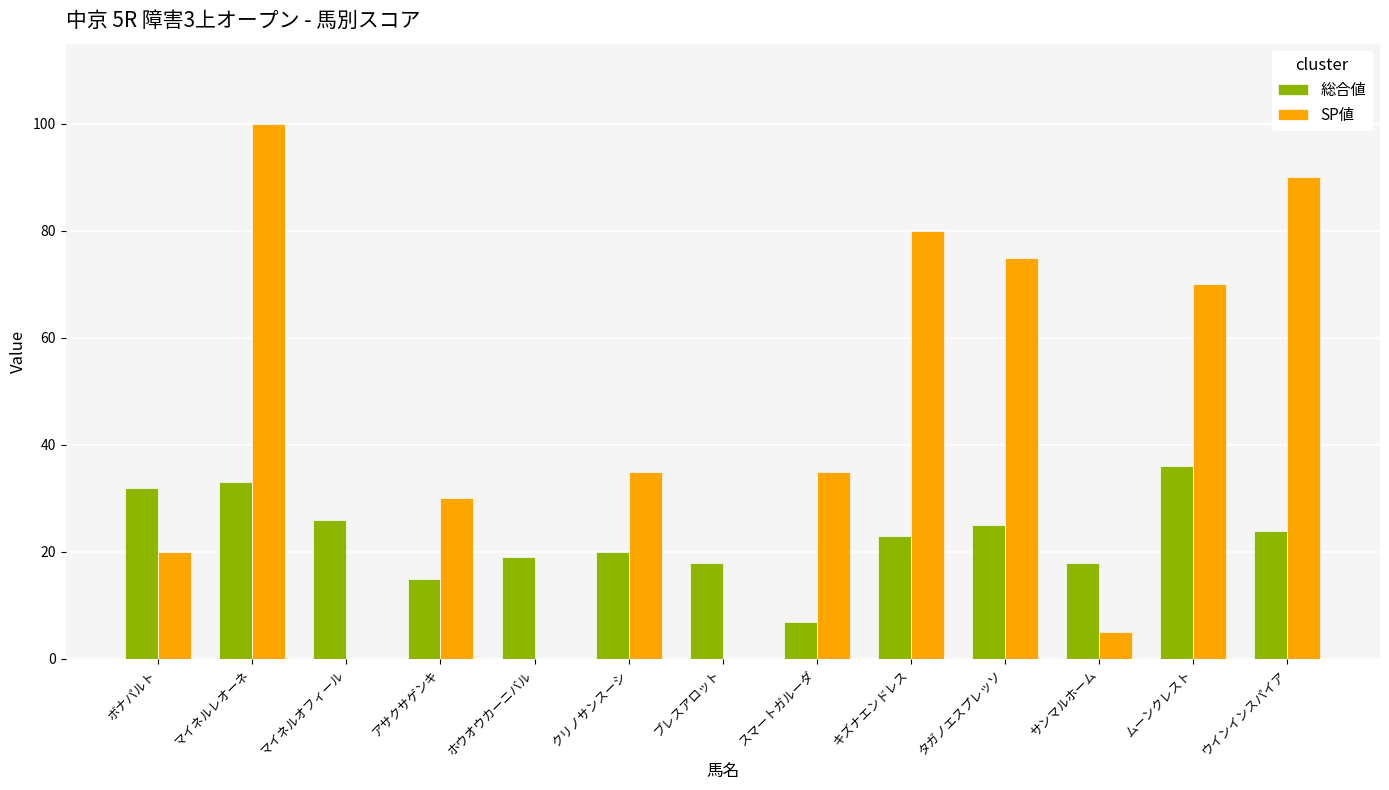

The 総合値 series shows 14 at マイネルレオーネ. True or false?

False